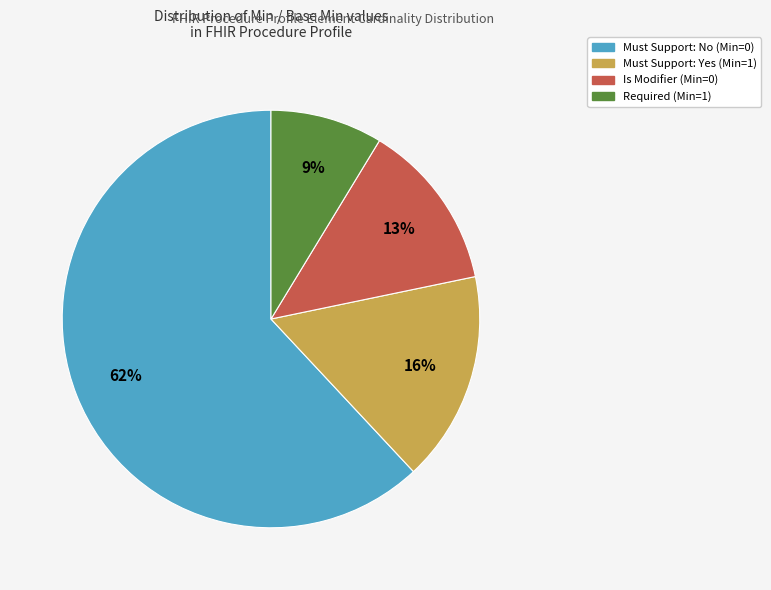

To the nearest percent, what is the average slice percentage?

25%